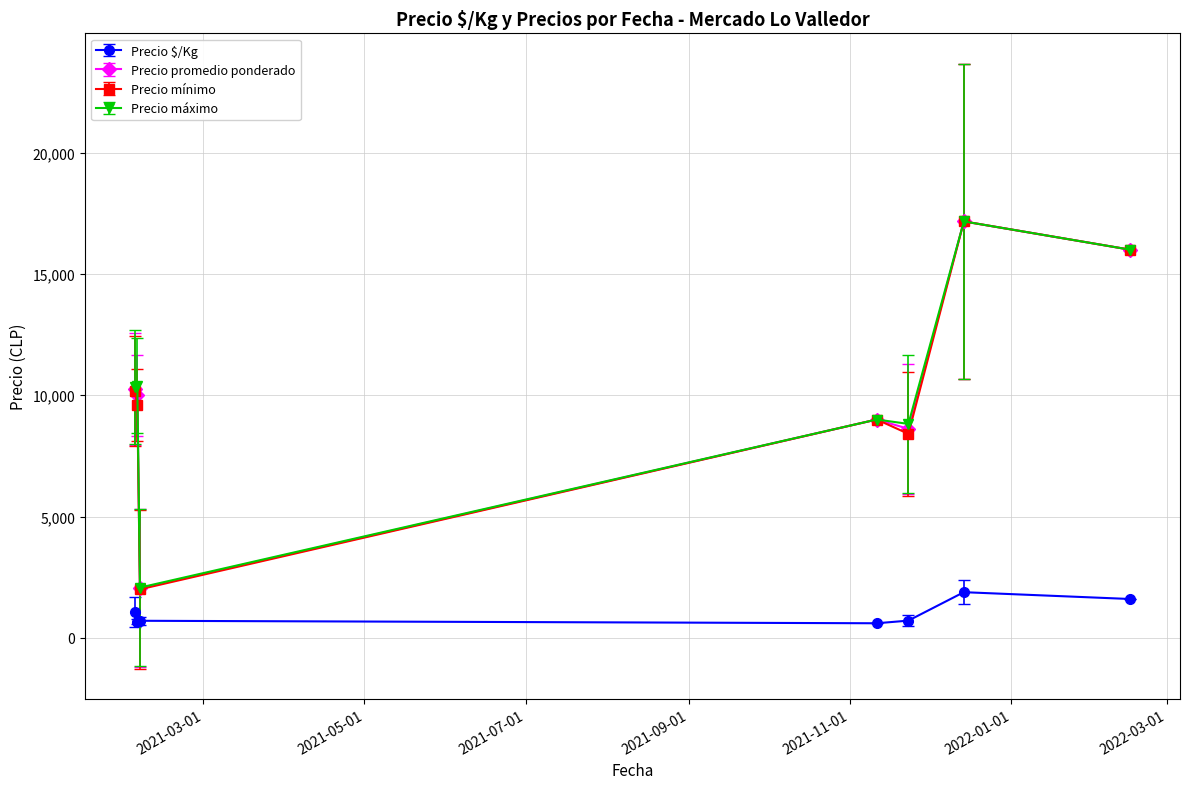

What is the lowest value of the Precio $/Kg series?

600.0